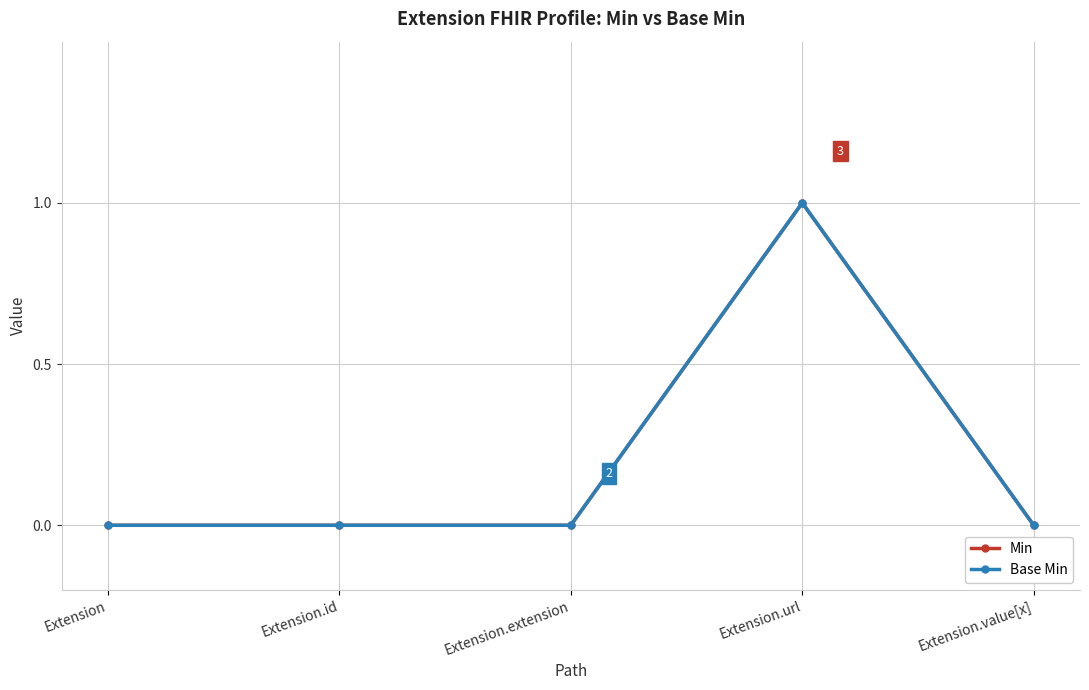

Which series has the largest range (max minus min)?

Min